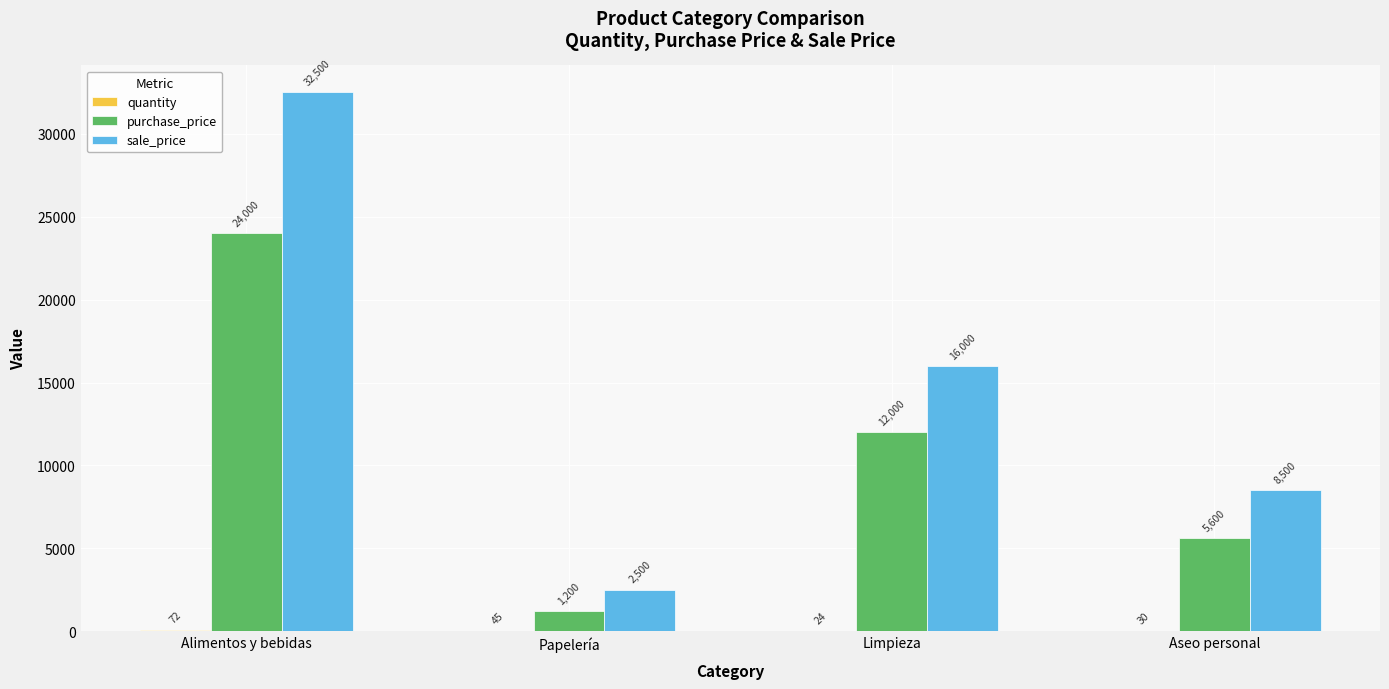

What value does the sale_price series have at Aseo personal, to the nearest 50?

8500